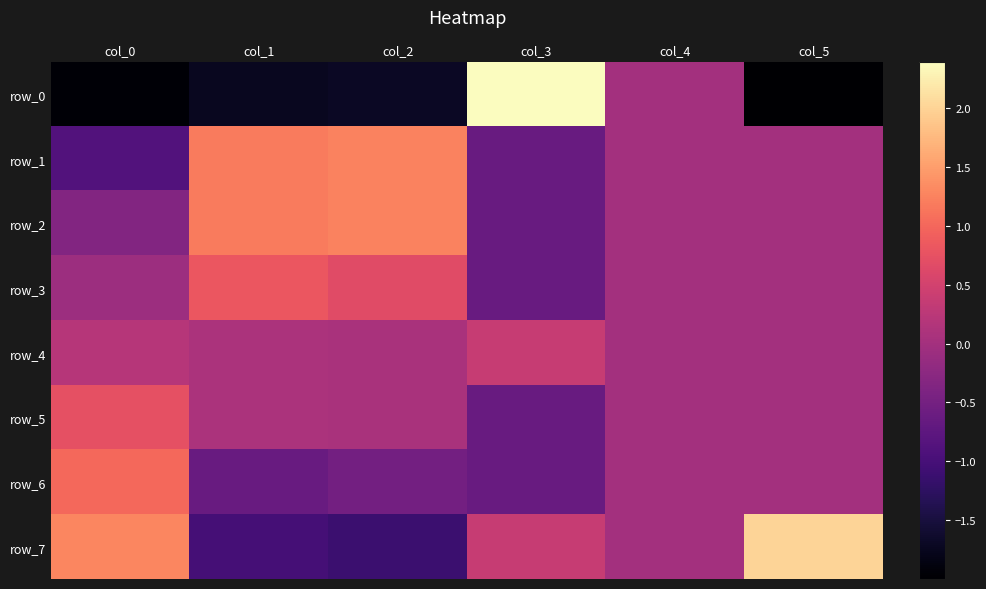

How many negative values does the row_0 series have?

4